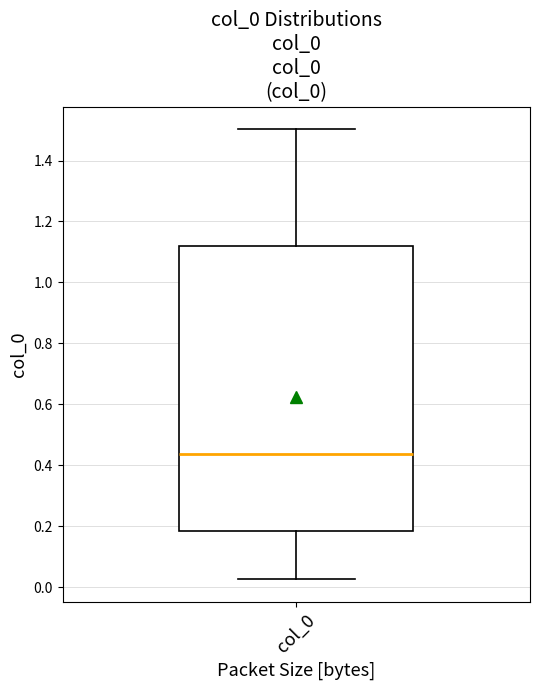

Where does the median line of the box for col_0 sit on the y-axis? The values are not printed on the chart, so give them approximately, as read against the axis.

0.44